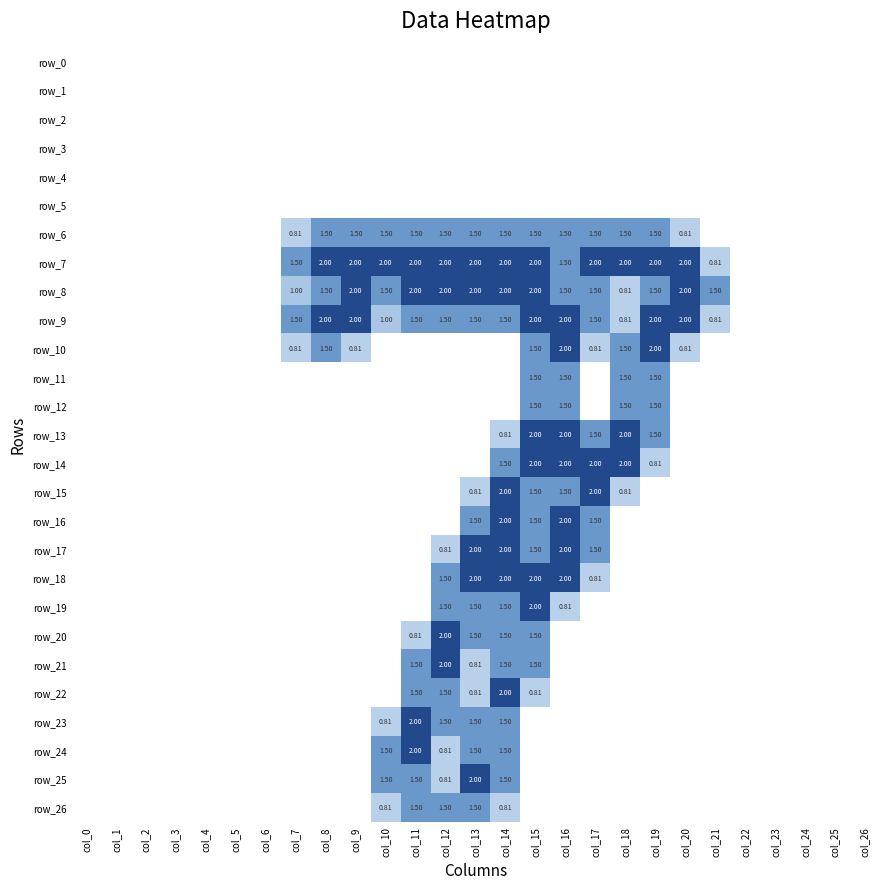

Reading right to left, what are all the values shown in this chart?

row_0: col_26=0.0	col_25=0.0	col_24=0.0	col_23=0.0	col_22=0.0	col_21=0.0	col_20=0.0	col_19=0.0	col_18=0.0	col_17=0.0	col_16=0.0	col_15=0.0	col_14=0.0	col_13=0.0	col_12=0.0	col_11=0.0	col_10=0.0	col_9=0.0	col_8=0.0	col_7=0.0	col_6=0.0	col_5=0.0	col_4=0.0	col_3=0.0	col_2=0.0	col_1=0.0	col_0=0.0
row_1: col_26=0.0	col_25=0.0	col_24=0.0	col_23=0.0	col_22=0.0	col_21=0.0	col_20=0.0	col_19=0.0	col_18=0.0	col_17=0.0	col_16=0.0	col_15=0.0	col_14=0.0	col_13=0.0	col_12=0.0	col_11=0.0	col_10=0.0	col_9=0.0	col_8=0.0	col_7=0.0	col_6=0.0	col_5=0.0	col_4=0.0	col_3=0.0	col_2=0.0	col_1=0.0	col_0=0.0
row_2: col_26=0.0	col_25=0.0	col_24=0.0	col_23=0.0	col_22=0.0	col_21=0.0	col_20=0.0	col_19=0.0	col_18=0.0	col_17=0.0	col_16=0.0	col_15=0.0	col_14=0.0	col_13=0.0	col_12=0.0	col_11=0.0	col_10=0.0	col_9=0.0	col_8=0.0	col_7=0.0	col_6=0.0	col_5=0.0	col_4=0.0	col_3=0.0	col_2=0.0	col_1=0.0	col_0=0.0
row_3: col_26=0.0	col_25=0.0	col_24=0.0	col_23=0.0	col_22=0.0	col_21=0.0	col_20=0.0	col_19=0.0	col_18=0.0	col_17=0.0	col_16=0.0	col_15=0.0	col_14=0.0	col_13=0.0	col_12=0.0	col_11=0.0	col_10=0.0	col_9=0.0	col_8=0.0	col_7=0.0	col_6=0.0	col_5=0.0	col_4=0.0	col_3=0.0	col_2=0.0	col_1=0.0	col_0=0.0
row_4: col_26=0.0	col_25=0.0	col_24=0.0	col_23=0.0	col_22=0.0	col_21=0.0	col_20=0.0	col_19=0.0	col_18=0.0	col_17=0.0	col_16=0.0	col_15=0.0	col_14=0.0	col_13=0.0	col_12=0.0	col_11=0.0	col_10=0.0	col_9=0.0	col_8=0.0	col_7=0.0	col_6=0.0	col_5=0.0	col_4=0.0	col_3=0.0	col_2=0.0	col_1=0.0	col_0=0.0
row_5: col_26=0.0	col_25=0.0	col_24=0.0	col_23=0.0	col_22=0.0	col_21=0.0	col_20=0.0	col_19=0.0	col_18=0.0	col_17=0.0	col_16=0.0	col_15=0.0	col_14=0.0	col_13=0.0	col_12=0.0	col_11=0.0	col_10=0.0	col_9=0.0	col_8=0.0	col_7=0.0	col_6=0.0	col_5=0.0	col_4=0.0	col_3=0.0	col_2=0.0	col_1=0.0	col_0=0.0
row_6: col_26=0.0	col_25=0.0	col_24=0.0	col_23=0.0	col_22=0.0	col_21=0.0	col_20=0.8	col_19=1.5	col_18=1.5	col_17=1.5	col_16=1.5	col_15=1.5	col_14=1.5	col_13=1.5	col_12=1.5	col_11=1.5	col_10=1.5	col_9=1.5	col_8=1.5	col_7=0.8	col_6=0.0	col_5=0.0	col_4=0.0	col_3=0.0	col_2=0.0	col_1=0.0	col_0=0.0
row_7: col_26=0.0	col_25=0.0	col_24=0.0	col_23=0.0	col_22=0.0	col_21=0.8	col_20=2.0	col_19=2.0	col_18=2.0	col_17=2.0	col_16=1.5	col_15=2.0	col_14=2.0	col_13=2.0	col_12=2.0	col_11=2.0	col_10=2.0	col_9=2.0	col_8=2.0	col_7=1.5	col_6=0.0	col_5=0.0	col_4=0.0	col_3=0.0	col_2=0.0	col_1=0.0	col_0=0.0
row_8: col_26=0.0	col_25=0.0	col_24=0.0	col_23=0.0	col_22=0.0	col_21=1.5	col_20=2.0	col_19=1.5	col_18=0.8	col_17=1.5	col_16=1.5	col_15=2.0	col_14=2.0	col_13=2.0	col_12=2.0	col_11=2.0	col_10=1.5	col_9=2.0	col_8=1.5	col_7=1.0	col_6=0.0	col_5=0.0	col_4=0.0	col_3=0.0	col_2=0.0	col_1=0.0	col_0=0.0
row_9: col_26=0.0	col_25=0.0	col_24=0.0	col_23=0.0	col_22=0.0	col_21=0.8	col_20=2.0	col_19=2.0	col_18=0.8	col_17=1.5	col_16=2.0	col_15=2.0	col_14=1.5	col_13=1.5	col_12=1.5	col_11=1.5	col_10=1.0	col_9=2.0	col_8=2.0	col_7=1.5	col_6=0.0	col_5=0.0	col_4=0.0	col_3=0.0	col_2=0.0	col_1=0.0	col_0=0.0
row_10: col_26=0.0	col_25=0.0	col_24=0.0	col_23=0.0	col_22=0.0	col_21=0.0	col_20=0.8	col_19=2.0	col_18=1.5	col_17=0.8	col_16=2.0	col_15=1.5	col_14=0.0	col_13=0.0	col_12=0.0	col_11=0.0	col_10=0.0	col_9=0.8	col_8=1.5	col_7=0.8	col_6=0.0	col_5=0.0	col_4=0.0	col_3=0.0	col_2=0.0	col_1=0.0	col_0=0.0
row_11: col_26=0.0	col_25=0.0	col_24=0.0	col_23=0.0	col_22=0.0	col_21=0.0	col_20=0.0	col_19=1.5	col_18=1.5	col_17=0.0	col_16=1.5	col_15=1.5	col_14=0.0	col_13=0.0	col_12=0.0	col_11=0.0	col_10=0.0	col_9=0.0	col_8=0.0	col_7=0.0	col_6=0.0	col_5=0.0	col_4=0.0	col_3=0.0	col_2=0.0	col_1=0.0	col_0=0.0
row_12: col_26=0.0	col_25=0.0	col_24=0.0	col_23=0.0	col_22=0.0	col_21=0.0	col_20=0.0	col_19=1.5	col_18=1.5	col_17=0.0	col_16=1.5	col_15=1.5	col_14=0.0	col_13=0.0	col_12=0.0	col_11=0.0	col_10=0.0	col_9=0.0	col_8=0.0	col_7=0.0	col_6=0.0	col_5=0.0	col_4=0.0	col_3=0.0	col_2=0.0	col_1=0.0	col_0=0.0
row_13: col_26=0.0	col_25=0.0	col_24=0.0	col_23=0.0	col_22=0.0	col_21=0.0	col_20=0.0	col_19=1.5	col_18=2.0	col_17=1.5	col_16=2.0	col_15=2.0	col_14=0.8	col_13=0.0	col_12=0.0	col_11=0.0	col_10=0.0	col_9=0.0	col_8=0.0	col_7=0.0	col_6=0.0	col_5=0.0	col_4=0.0	col_3=0.0	col_2=0.0	col_1=0.0	col_0=0.0
row_14: col_26=0.0	col_25=0.0	col_24=0.0	col_23=0.0	col_22=0.0	col_21=0.0	col_20=0.0	col_19=0.8	col_18=2.0	col_17=2.0	col_16=2.0	col_15=2.0	col_14=1.5	col_13=0.0	col_12=0.0	col_11=0.0	col_10=0.0	col_9=0.0	col_8=0.0	col_7=0.0	col_6=0.0	col_5=0.0	col_4=0.0	col_3=0.0	col_2=0.0	col_1=0.0	col_0=0.0
row_15: col_26=0.0	col_25=0.0	col_24=0.0	col_23=0.0	col_22=0.0	col_21=0.0	col_20=0.0	col_19=0.0	col_18=0.8	col_17=2.0	col_16=1.5	col_15=1.5	col_14=2.0	col_13=0.8	col_12=0.0	col_11=0.0	col_10=0.0	col_9=0.0	col_8=0.0	col_7=0.0	col_6=0.0	col_5=0.0	col_4=0.0	col_3=0.0	col_2=0.0	col_1=0.0	col_0=0.0
row_16: col_26=0.0	col_25=0.0	col_24=0.0	col_23=0.0	col_22=0.0	col_21=0.0	col_20=0.0	col_19=0.0	col_18=0.0	col_17=1.5	col_16=2.0	col_15=1.5	col_14=2.0	col_13=1.5	col_12=0.0	col_11=0.0	col_10=0.0	col_9=0.0	col_8=0.0	col_7=0.0	col_6=0.0	col_5=0.0	col_4=0.0	col_3=0.0	col_2=0.0	col_1=0.0	col_0=0.0
row_17: col_26=0.0	col_25=0.0	col_24=0.0	col_23=0.0	col_22=0.0	col_21=0.0	col_20=0.0	col_19=0.0	col_18=0.0	col_17=1.5	col_16=2.0	col_15=1.5	col_14=2.0	col_13=2.0	col_12=0.8	col_11=0.0	col_10=0.0	col_9=0.0	col_8=0.0	col_7=0.0	col_6=0.0	col_5=0.0	col_4=0.0	col_3=0.0	col_2=0.0	col_1=0.0	col_0=0.0
row_18: col_26=0.0	col_25=0.0	col_24=0.0	col_23=0.0	col_22=0.0	col_21=0.0	col_20=0.0	col_19=0.0	col_18=0.0	col_17=0.8	col_16=2.0	col_15=2.0	col_14=2.0	col_13=2.0	col_12=1.5	col_11=0.0	col_10=0.0	col_9=0.0	col_8=0.0	col_7=0.0	col_6=0.0	col_5=0.0	col_4=0.0	col_3=0.0	col_2=0.0	col_1=0.0	col_0=0.0
row_19: col_26=0.0	col_25=0.0	col_24=0.0	col_23=0.0	col_22=0.0	col_21=0.0	col_20=0.0	col_19=0.0	col_18=0.0	col_17=0.0	col_16=0.8	col_15=2.0	col_14=1.5	col_13=1.5	col_12=1.5	col_11=0.0	col_10=0.0	col_9=0.0	col_8=0.0	col_7=0.0	col_6=0.0	col_5=0.0	col_4=0.0	col_3=0.0	col_2=0.0	col_1=0.0	col_0=0.0
row_20: col_26=0.0	col_25=0.0	col_24=0.0	col_23=0.0	col_22=0.0	col_21=0.0	col_20=0.0	col_19=0.0	col_18=0.0	col_17=0.0	col_16=0.0	col_15=1.5	col_14=1.5	col_13=1.5	col_12=2.0	col_11=0.8	col_10=0.0	col_9=0.0	col_8=0.0	col_7=0.0	col_6=0.0	col_5=0.0	col_4=0.0	col_3=0.0	col_2=0.0	col_1=0.0	col_0=0.0
row_21: col_26=0.0	col_25=0.0	col_24=0.0	col_23=0.0	col_22=0.0	col_21=0.0	col_20=0.0	col_19=0.0	col_18=0.0	col_17=0.0	col_16=0.0	col_15=1.5	col_14=1.5	col_13=0.8	col_12=2.0	col_11=1.5	col_10=0.0	col_9=0.0	col_8=0.0	col_7=0.0	col_6=0.0	col_5=0.0	col_4=0.0	col_3=0.0	col_2=0.0	col_1=0.0	col_0=0.0
row_22: col_26=0.0	col_25=0.0	col_24=0.0	col_23=0.0	col_22=0.0	col_21=0.0	col_20=0.0	col_19=0.0	col_18=0.0	col_17=0.0	col_16=0.0	col_15=0.8	col_14=2.0	col_13=0.8	col_12=1.5	col_11=1.5	col_10=0.0	col_9=0.0	col_8=0.0	col_7=0.0	col_6=0.0	col_5=0.0	col_4=0.0	col_3=0.0	col_2=0.0	col_1=0.0	col_0=0.0
row_23: col_26=0.0	col_25=0.0	col_24=0.0	col_23=0.0	col_22=0.0	col_21=0.0	col_20=0.0	col_19=0.0	col_18=0.0	col_17=0.0	col_16=0.0	col_15=0.0	col_14=1.5	col_13=1.5	col_12=1.5	col_11=2.0	col_10=0.8	col_9=0.0	col_8=0.0	col_7=0.0	col_6=0.0	col_5=0.0	col_4=0.0	col_3=0.0	col_2=0.0	col_1=0.0	col_0=0.0
row_24: col_26=0.0	col_25=0.0	col_24=0.0	col_23=0.0	col_22=0.0	col_21=0.0	col_20=0.0	col_19=0.0	col_18=0.0	col_17=0.0	col_16=0.0	col_15=0.0	col_14=1.5	col_13=1.5	col_12=0.8	col_11=2.0	col_10=1.5	col_9=0.0	col_8=0.0	col_7=0.0	col_6=0.0	col_5=0.0	col_4=0.0	col_3=0.0	col_2=0.0	col_1=0.0	col_0=0.0
row_25: col_26=0.0	col_25=0.0	col_24=0.0	col_23=0.0	col_22=0.0	col_21=0.0	col_20=0.0	col_19=0.0	col_18=0.0	col_17=0.0	col_16=0.0	col_15=0.0	col_14=1.5	col_13=2.0	col_12=0.8	col_11=1.5	col_10=1.5	col_9=0.0	col_8=0.0	col_7=0.0	col_6=0.0	col_5=0.0	col_4=0.0	col_3=0.0	col_2=0.0	col_1=0.0	col_0=0.0
row_26: col_26=0.0	col_25=0.0	col_24=0.0	col_23=0.0	col_22=0.0	col_21=0.0	col_20=0.0	col_19=0.0	col_18=0.0	col_17=0.0	col_16=0.0	col_15=0.0	col_14=0.8	col_13=1.5	col_12=1.5	col_11=1.5	col_10=0.8	col_9=0.0	col_8=0.0	col_7=0.0	col_6=0.0	col_5=0.0	col_4=0.0	col_3=0.0	col_2=0.0	col_1=0.0	col_0=0.0